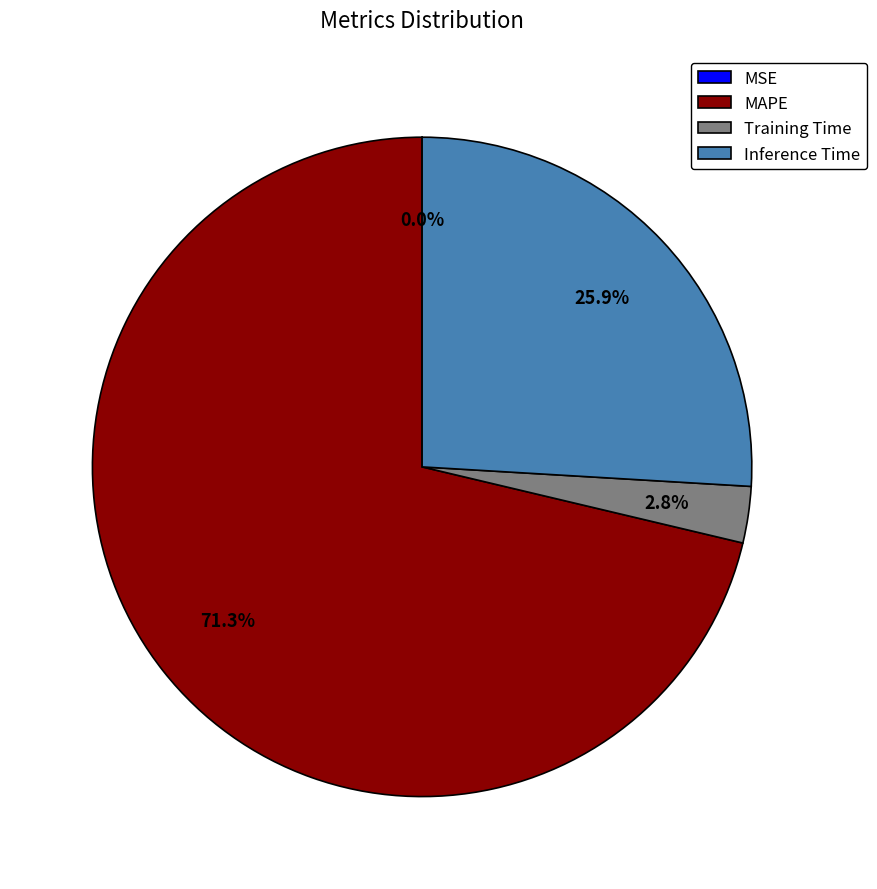

What portion of the pie excludes Inference Time?

74.1%